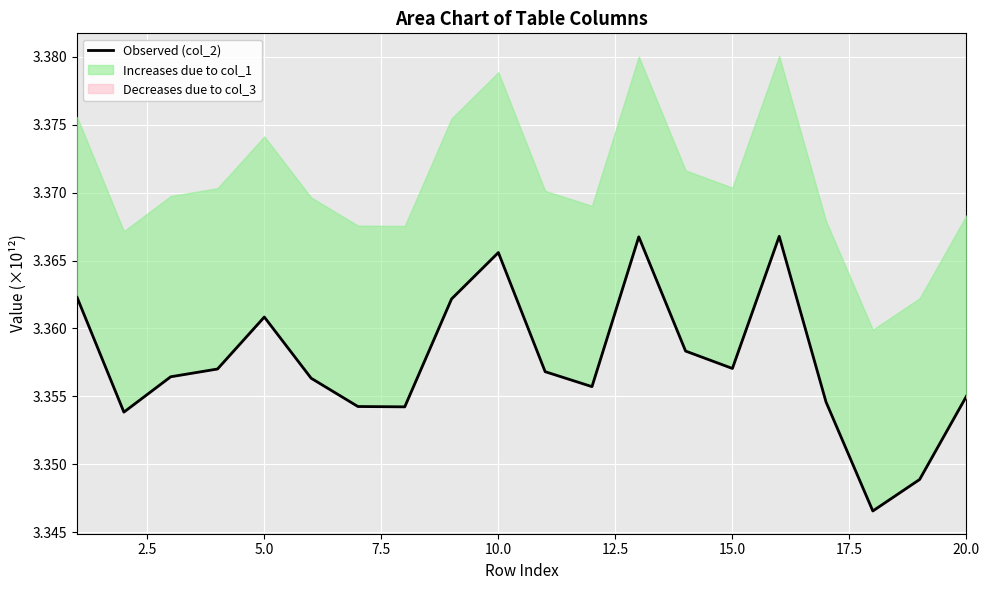

The value at 5.0 is 5.9. True or false?

False